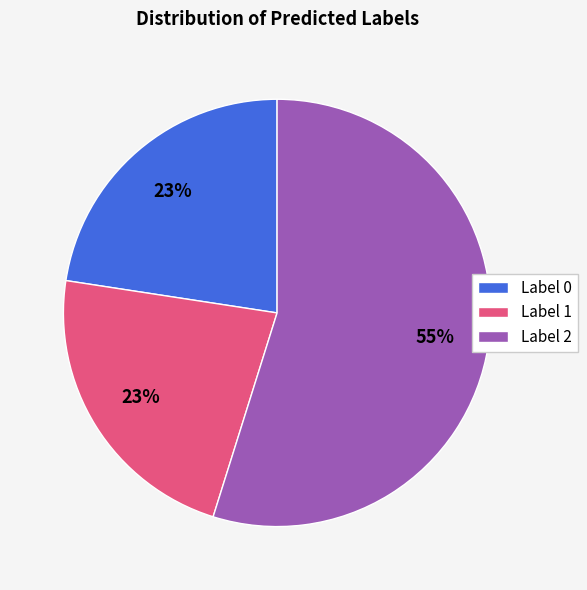

Which slice is the largest?

Label 2